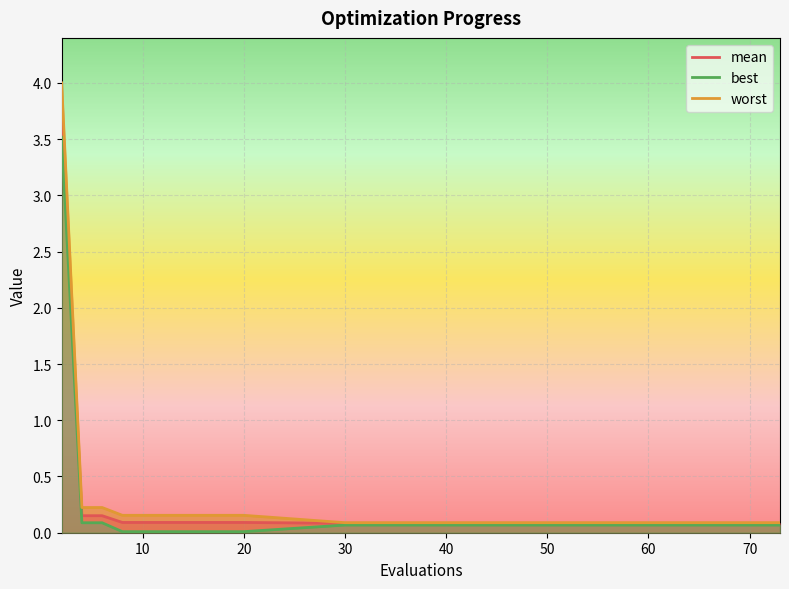

True or false: best has a value of 3.5 at 2.

True